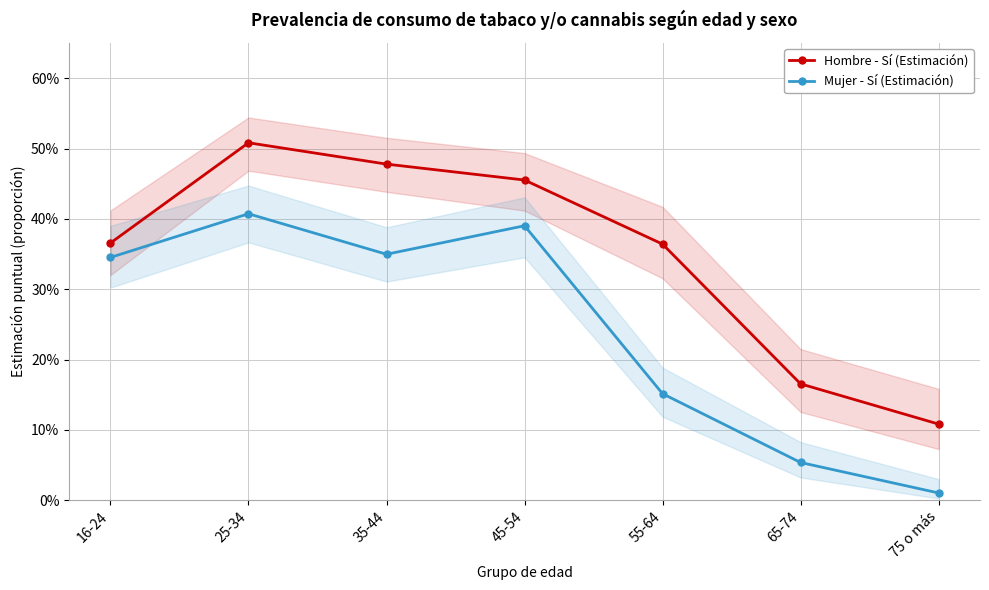

What is the total value across all series at 45-54?

0.8